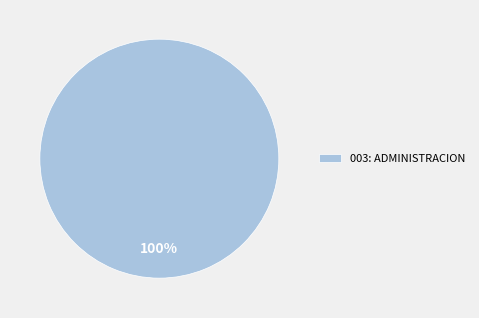

Rank the categories by value from lowest to highest.

003: ADMINISTRACION